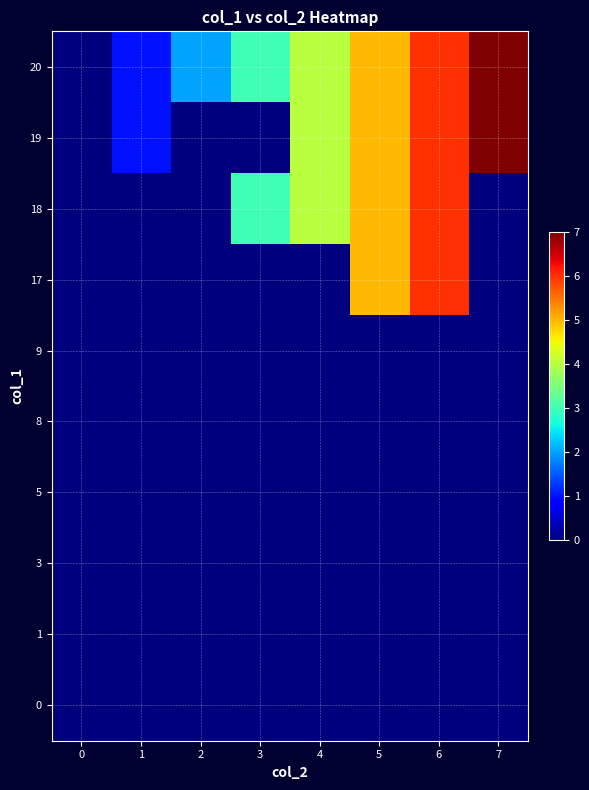

Reading left to right, list all the values displayed in this chart.

row_0: 0=0	1=0	2=0	3=0	4=0	5=0	6=0	7=0
row_1: 0=0	1=0	2=0	3=0	4=0	5=0	6=0	7=0
row_2: 0=0	1=0	2=0	3=0	4=0	5=0	6=0	7=0
row_3: 0=0	1=0	2=0	3=0	4=0	5=0	6=0	7=0
row_4: 0=0	1=0	2=0	3=0	4=0	5=0	6=0	7=0
row_5: 0=0	1=0	2=0	3=0	4=0	5=0	6=0	7=0
row_6: 0=0	1=0	2=0	3=0	4=0	5=5	6=6	7=0
row_7: 0=0	1=0	2=0	3=3	4=4	5=5	6=6	7=0
row_8: 0=0	1=1	2=0	3=0	4=4	5=5	6=6	7=7
row_9: 0=0	1=1	2=2	3=3	4=4	5=5	6=6	7=7